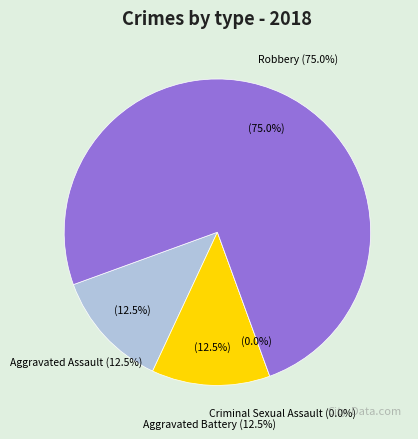

Count the number of slices in the pie.

4